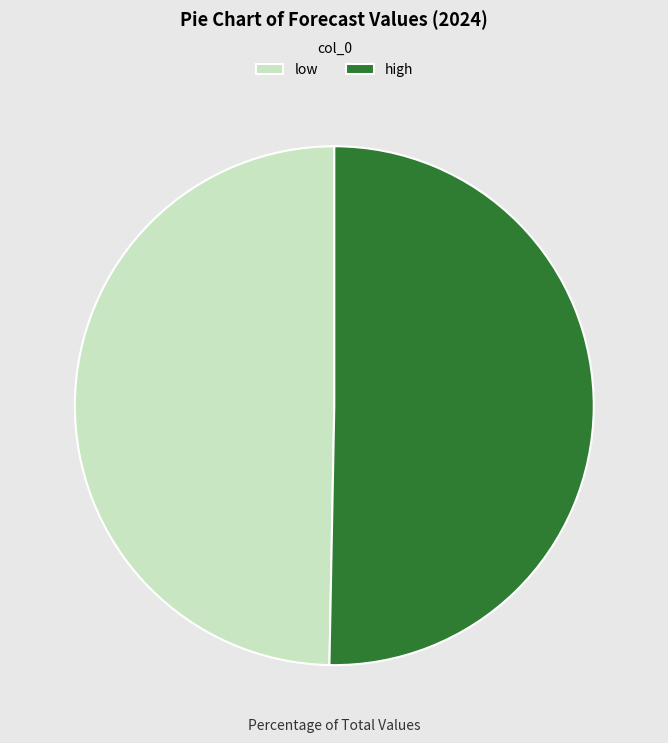

Combined, do low and high account for over 50%?

Yes